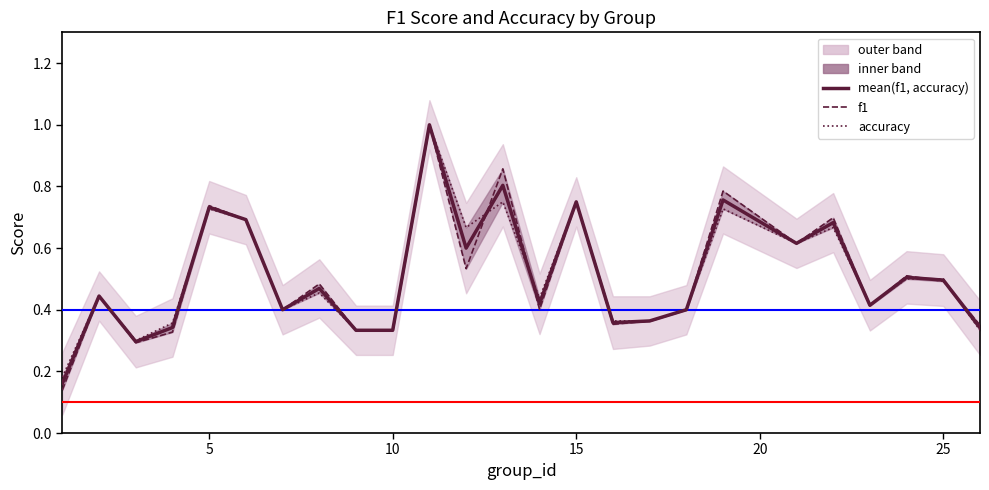

What is the value of the accuracy point at the 3rd from the left?

0.3